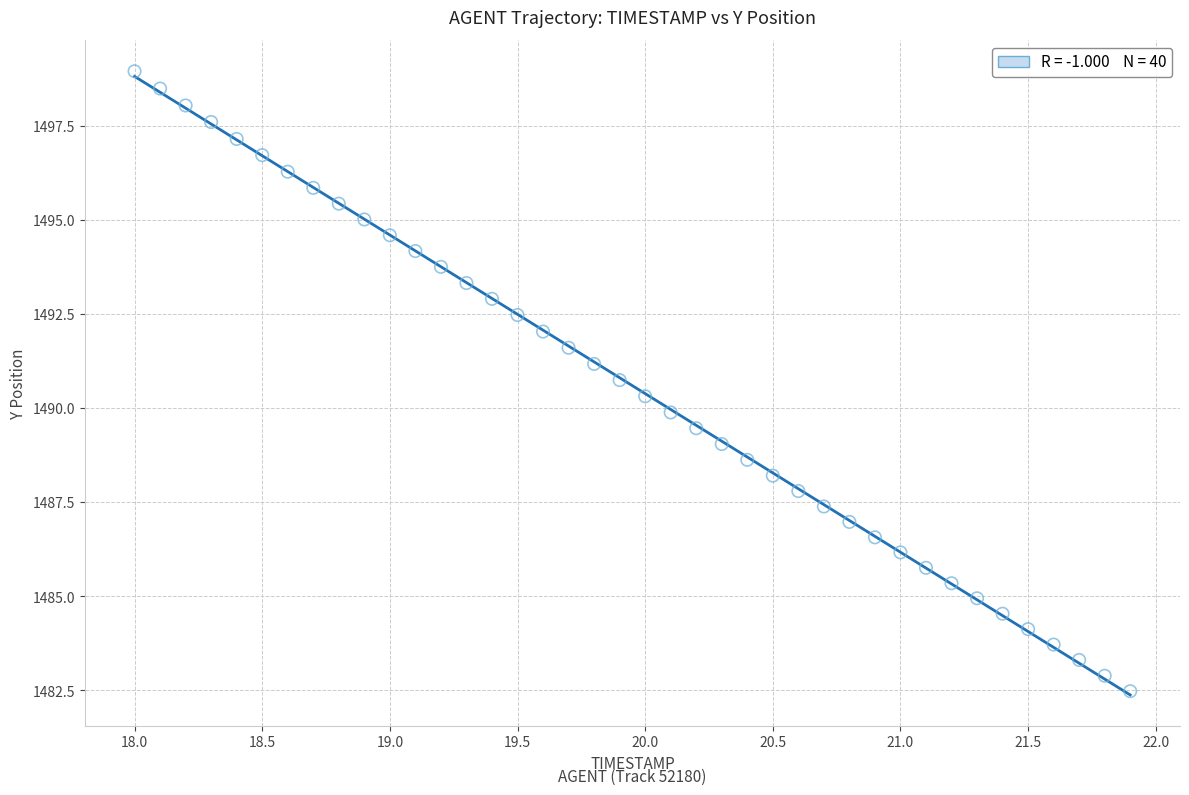

What is the range of Y values (max minus min)?

16.5